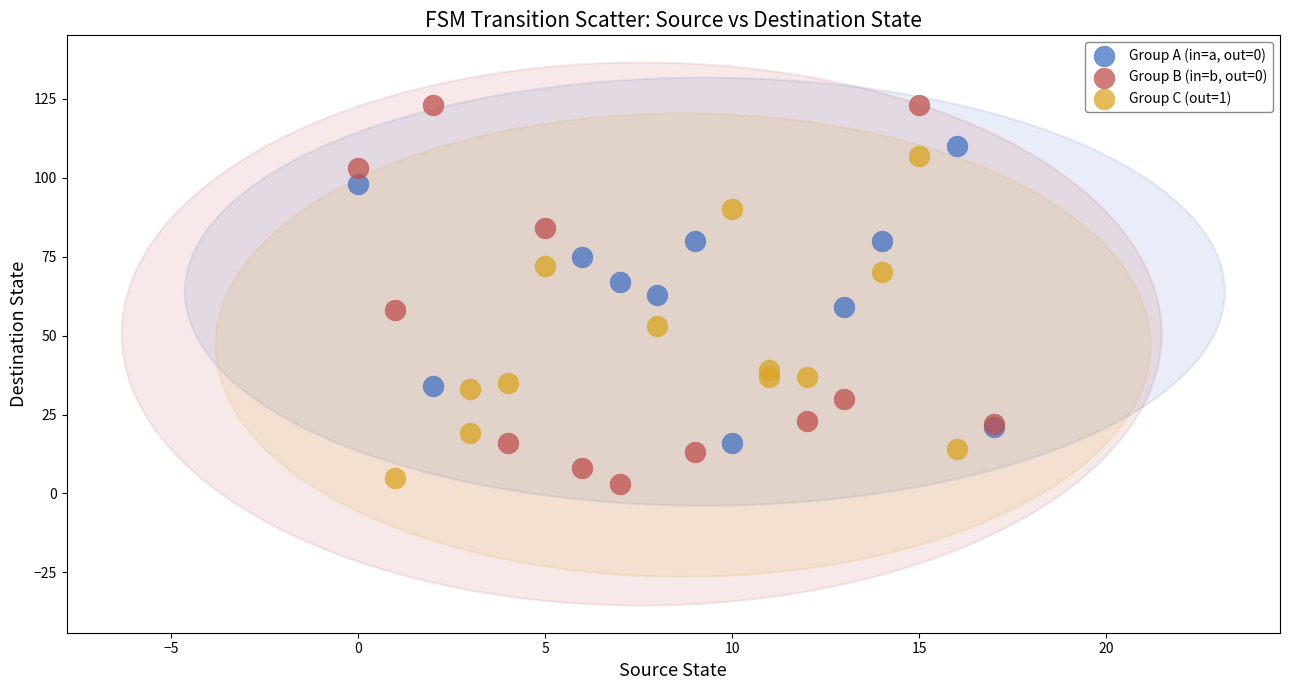

What are all the series names shown in the legend?

Group A (in=a, out=0), Group B (in=b, out=0), Group C (out=1)